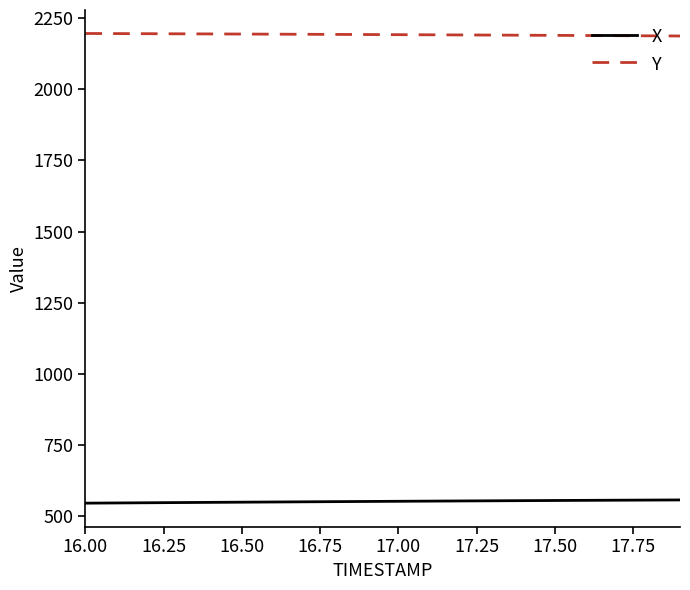

List the series in order of their overall mean, lowest first.

X, Y